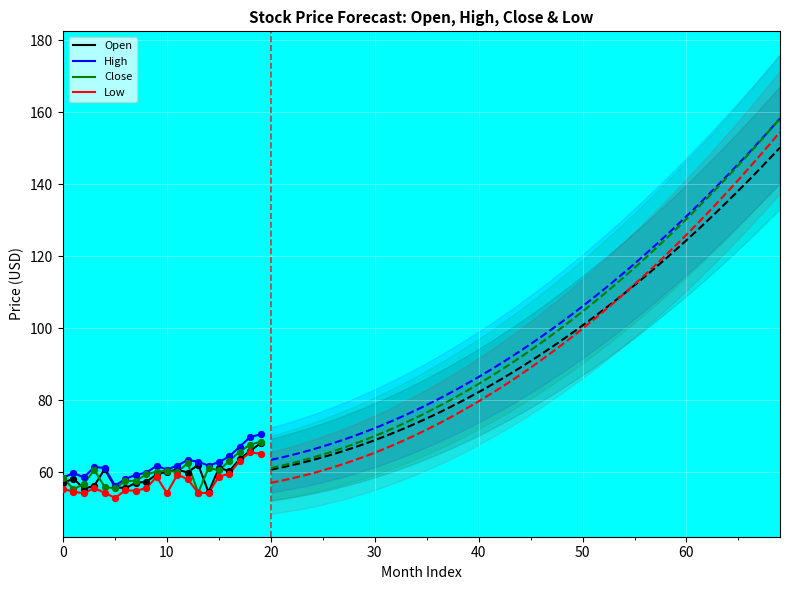

At how many categories does at least one series exceed 57?

19